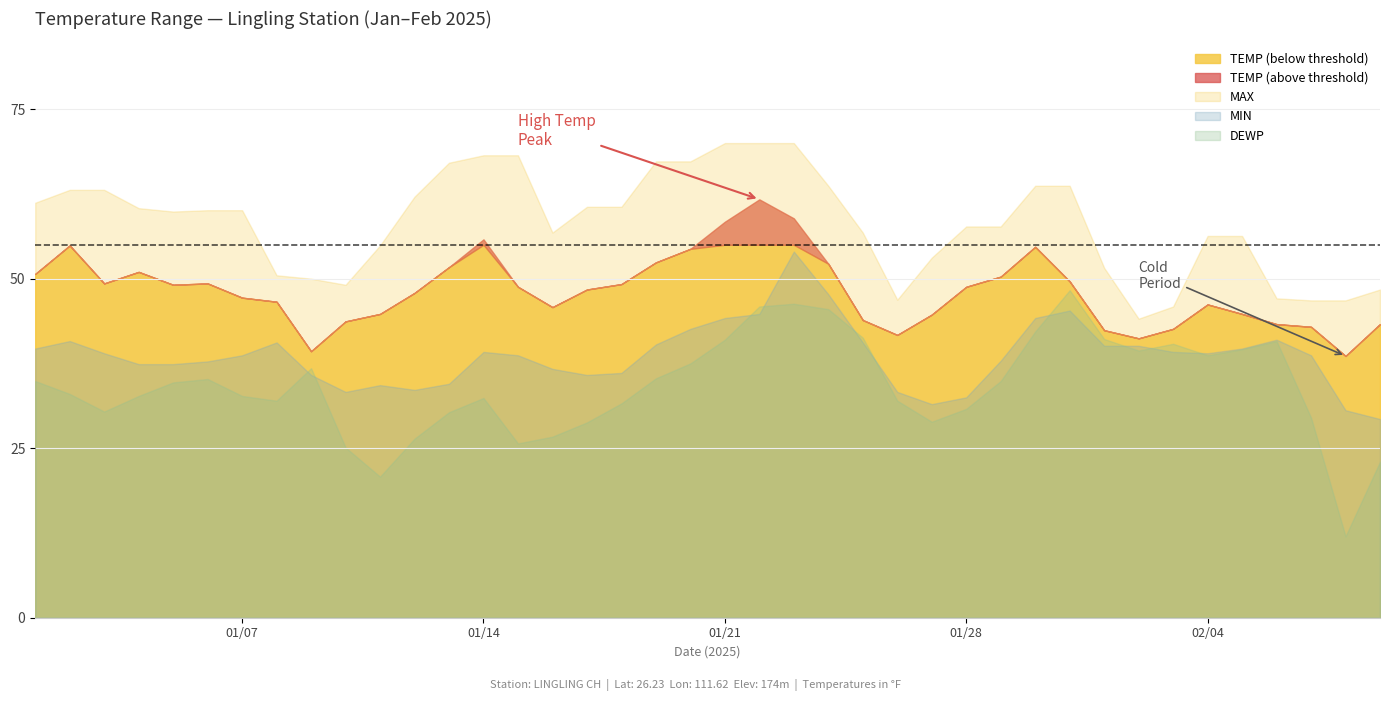

What is the value of the TEMP point at the 13th from the left?

51.7